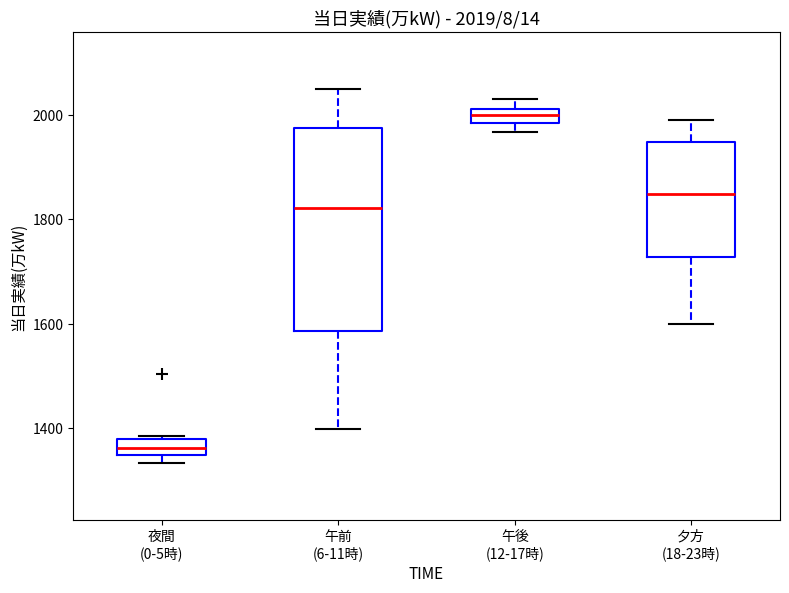

Comparing the boxes themselves (not the whiskers), which one is the tallest?

午前 (6-11時)